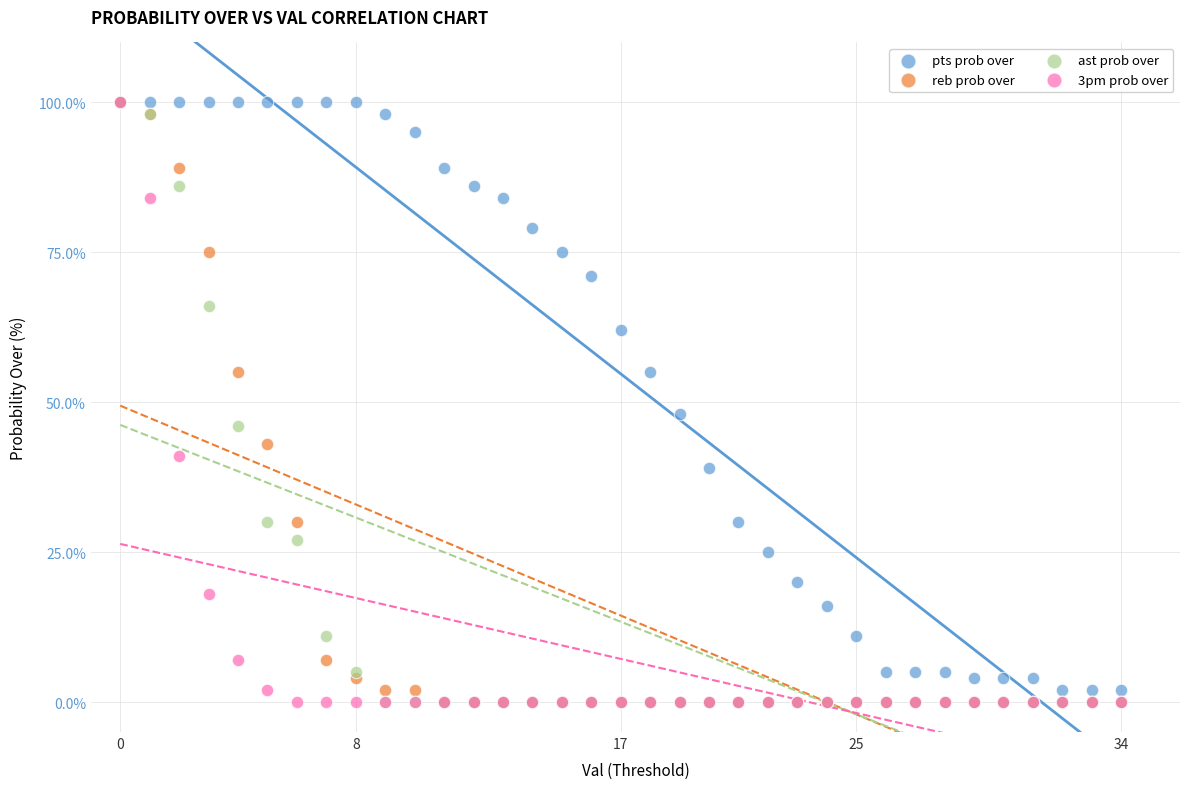

In the ast prob over series, what Y value is closest to 50?

46